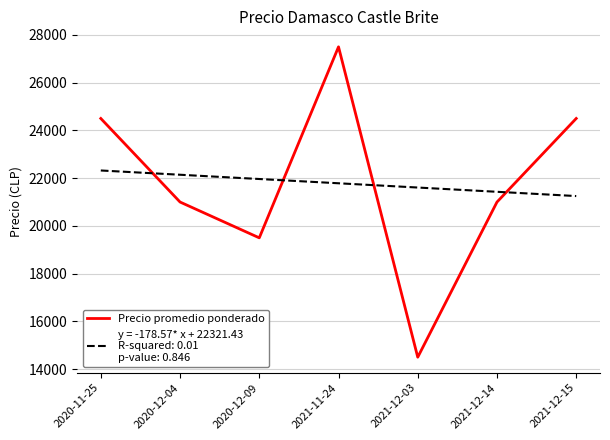

What is the difference between the highest and lowest values at 2021-12-15?

3250.0